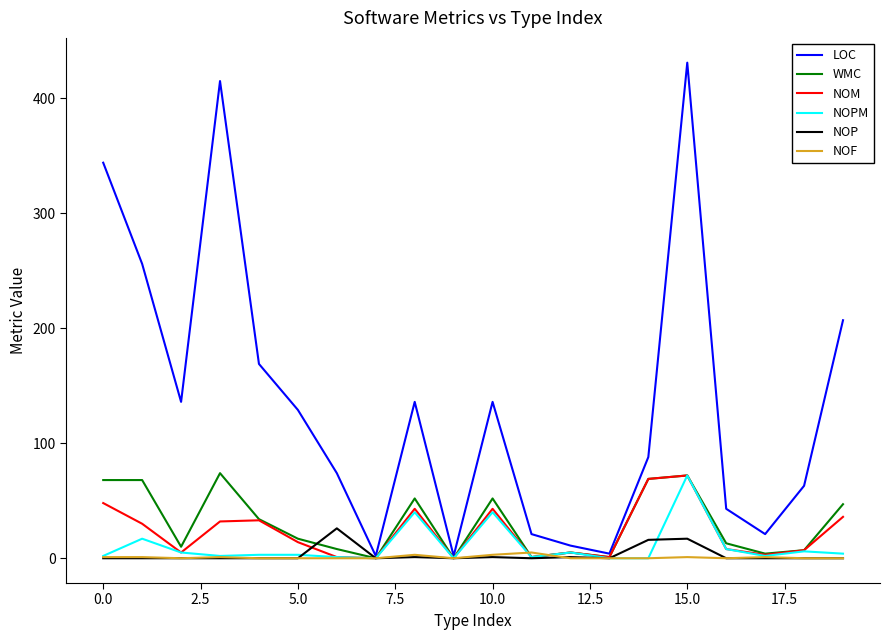

What is the maximum value for NOF?

5